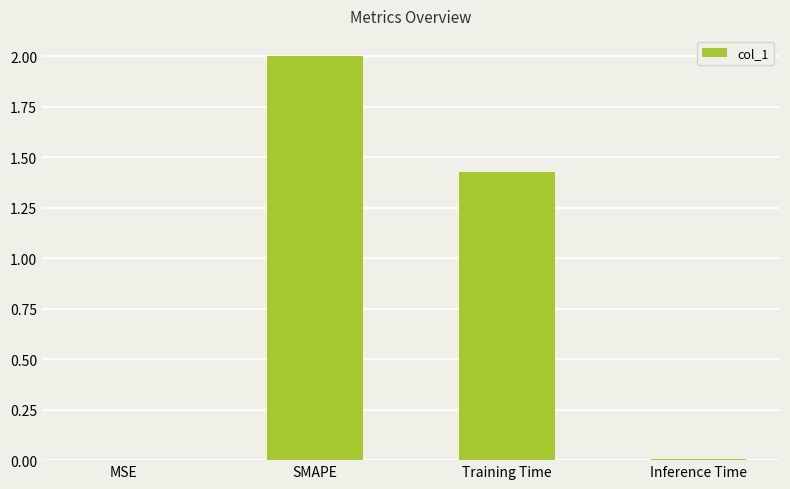

Count the number of categories in the chart.

4